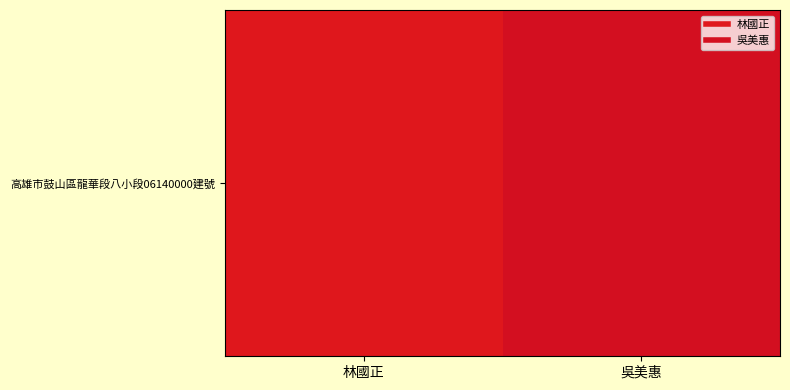

Between 林國正 and 吳美惠, which is larger?

吳美惠